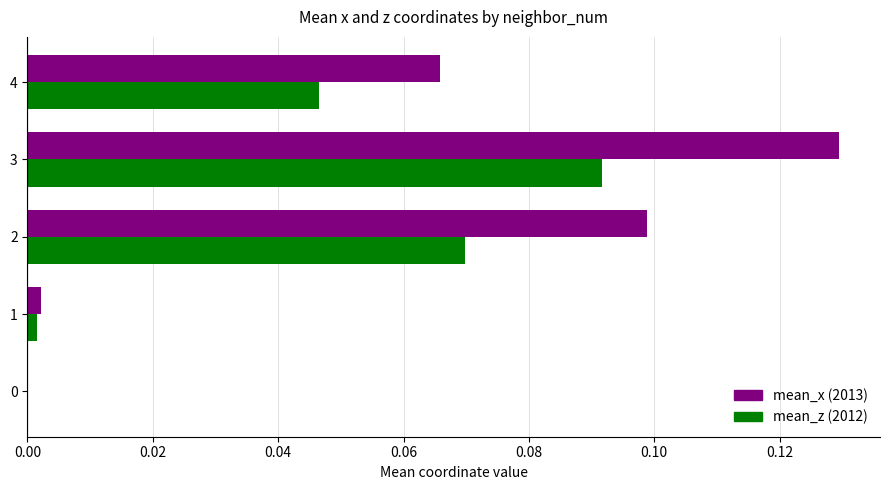

At which category is the sum across all series the highest?

3